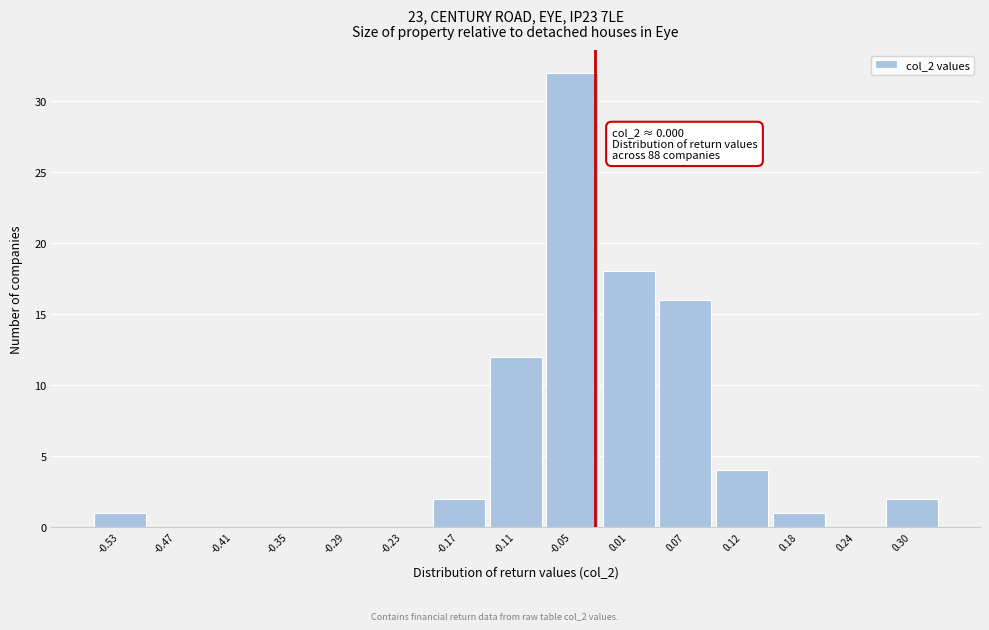

Reading left to right, transcribe all the data shown in this chart.

-0.53=1	-0.47=0	-0.41=0	-0.35=0	-0.29=0	-0.23=0	-0.17=2	-0.11=12	-0.05=32	0.01=18	0.07=16	0.12=4	0.18=1	0.24=0	0.30=2